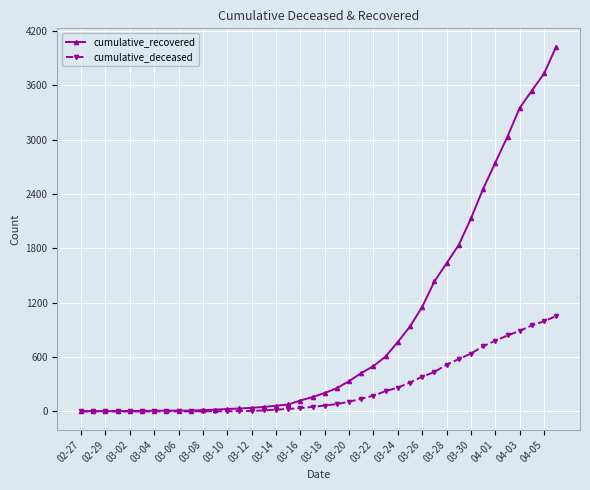

List the series in order of their overall mean, highest first.

cumulative_recovered, cumulative_deceased